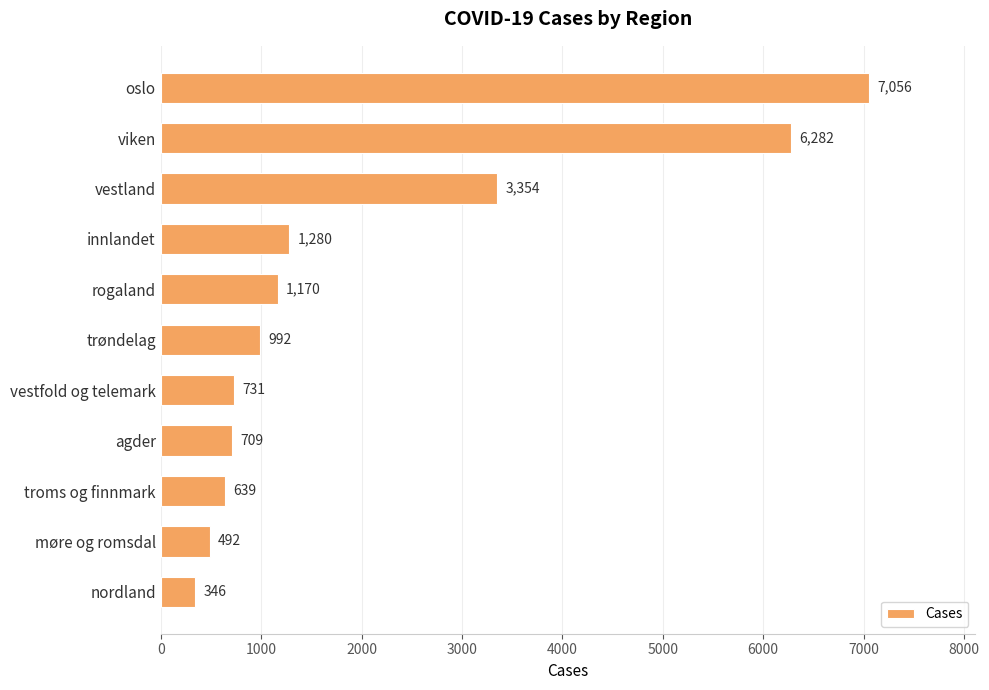

What is the minimum value shown in the chart?

346